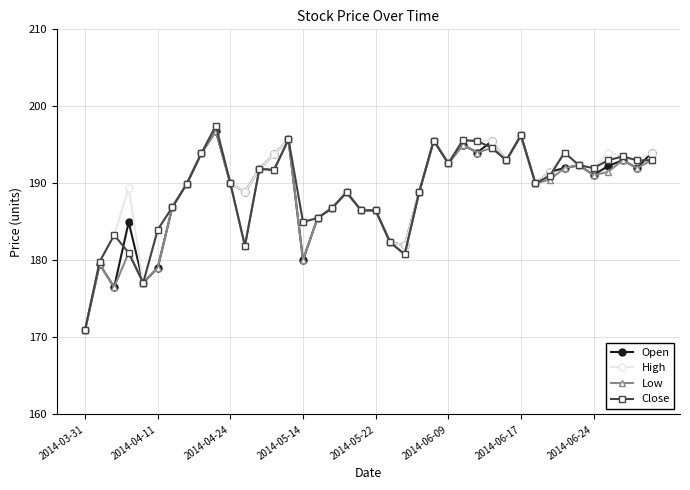

What is the sum of all Open values?

7553.5